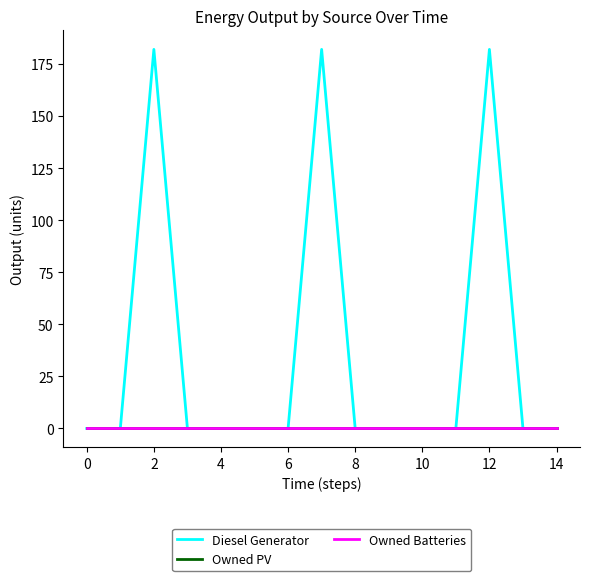

Which series has the largest total across all categories?

Diesel Generator